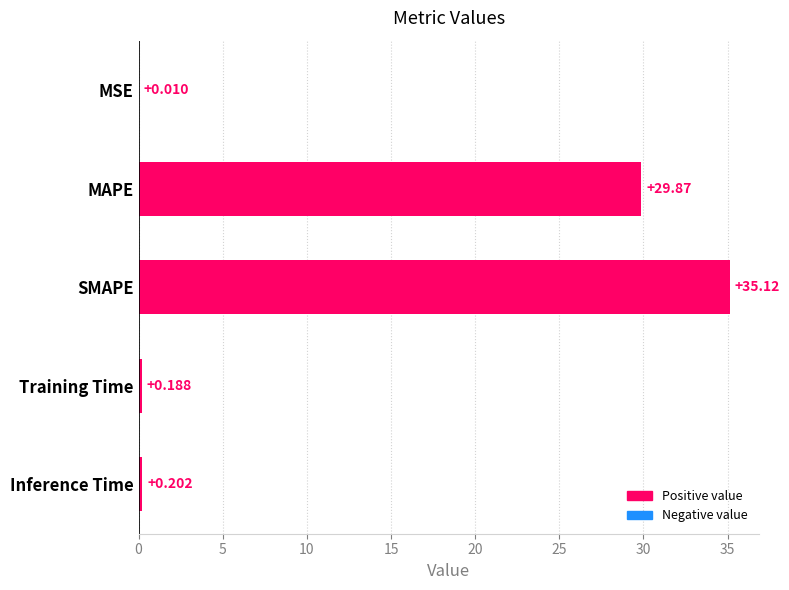

What is the greatest value displayed?

35.1